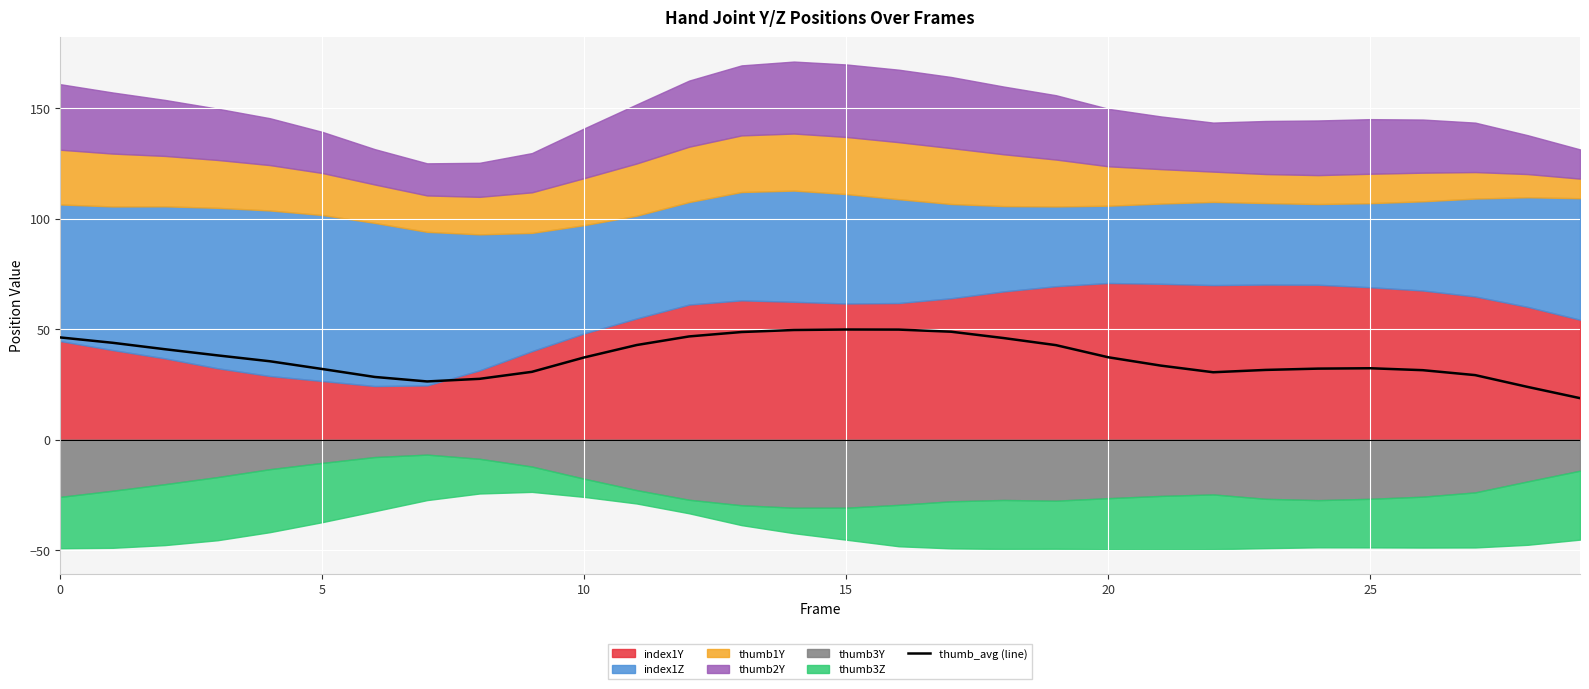

True or false: there are more than 1 points higher than both neighbors.

True